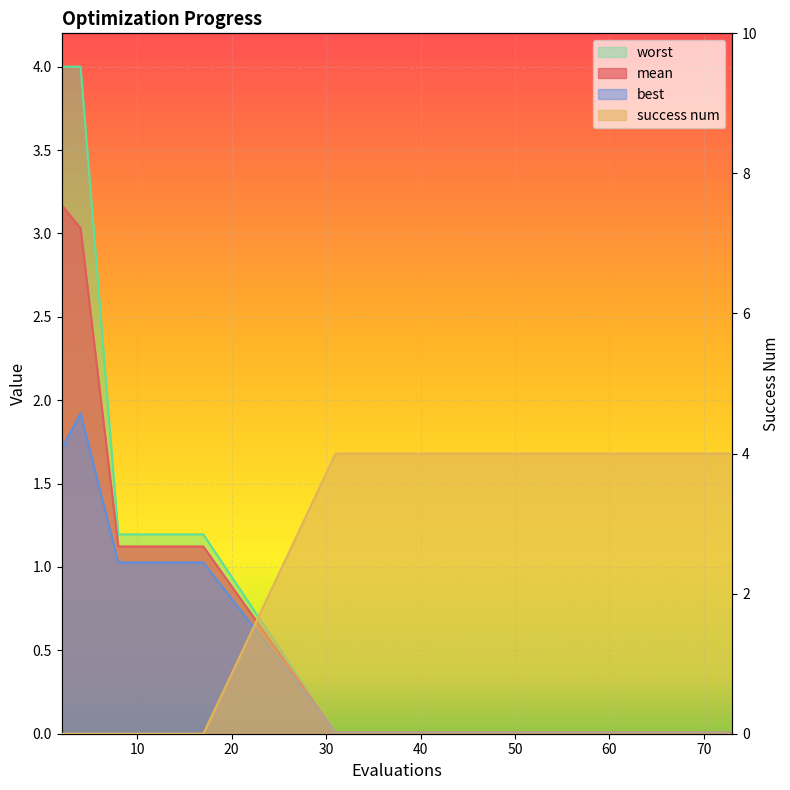

Is it true that success num equals 1.5 at 38?

False